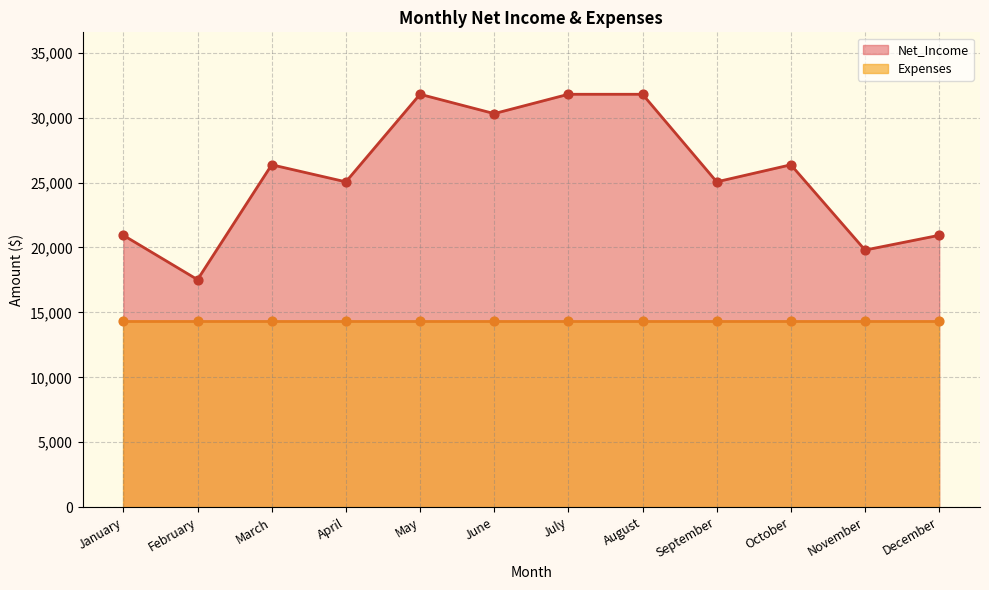

Which series has the largest total across all categories?

Net_Income